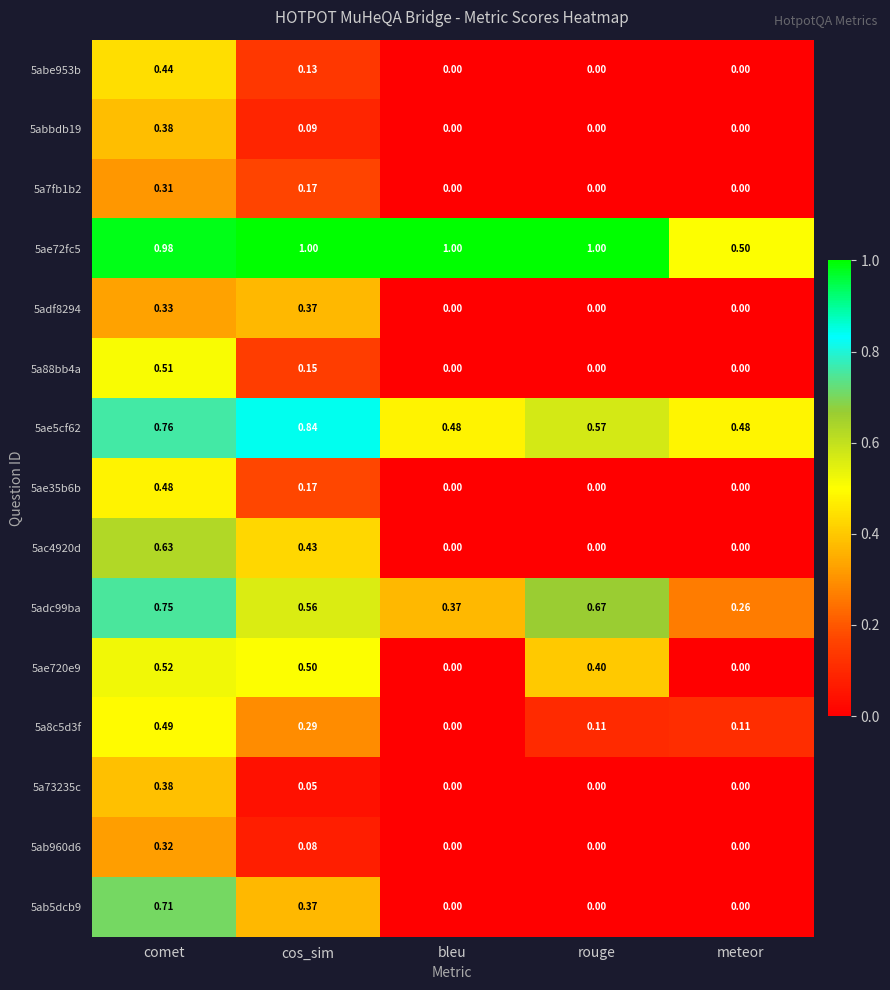

What is the maximum value shown in the chart?

1.0